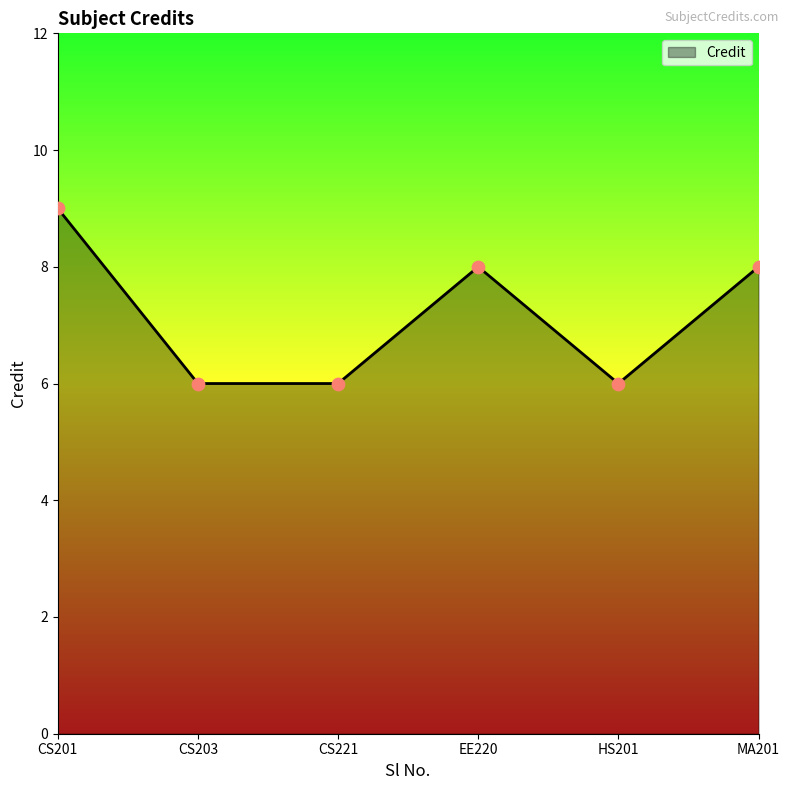

Between HS201 and CS201, which is larger?

CS201